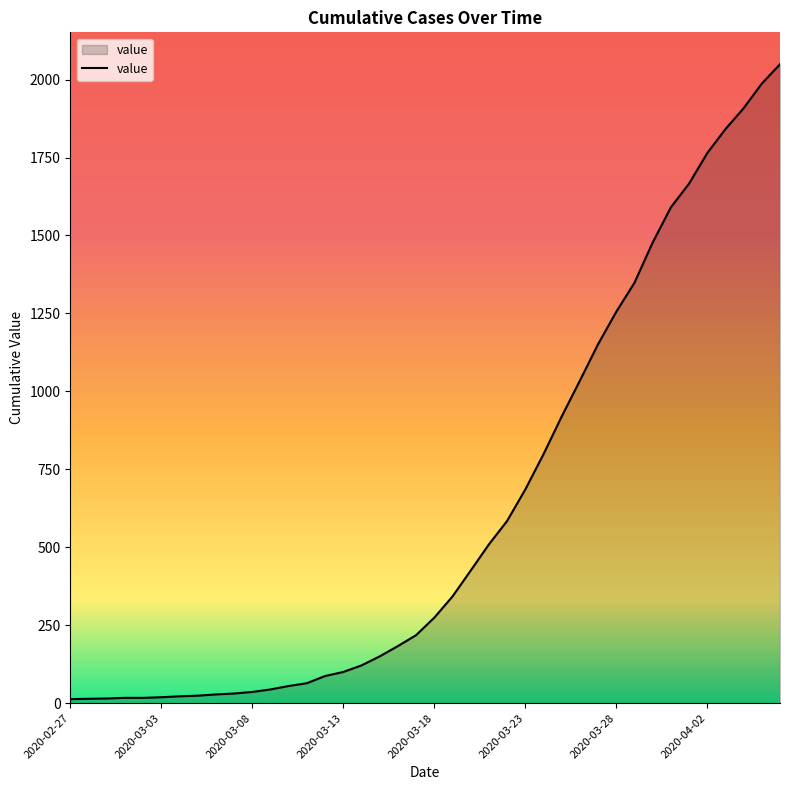

What is the maximum value shown in the chart?

2049